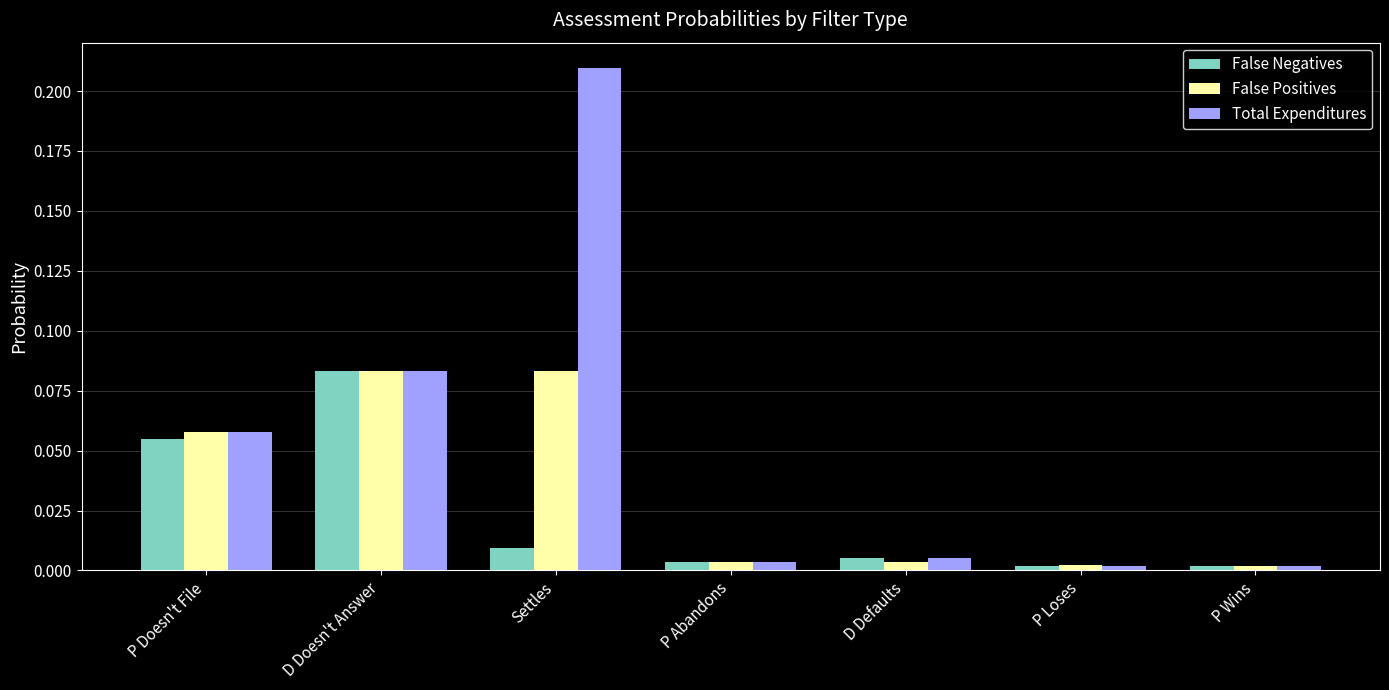

Which series has the largest range (max minus min)?

Total Expenditures